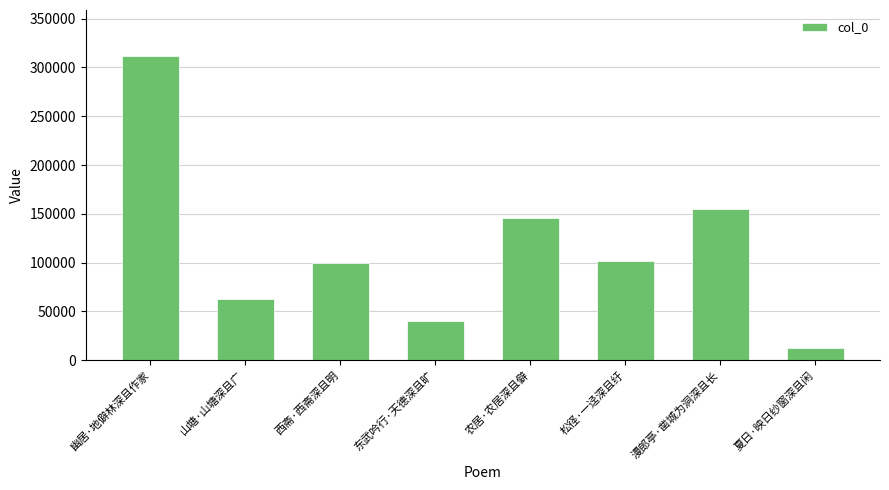

The value at 松径·一迳深且纡 is 102055. True or false?

True